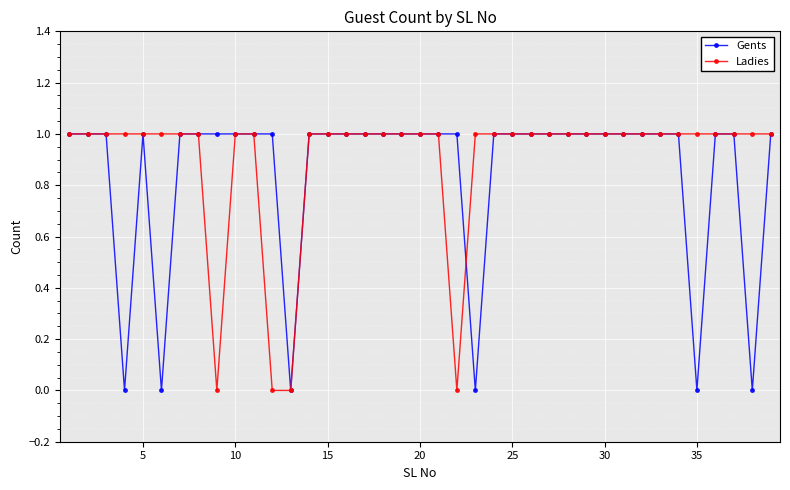

What is the value of the Ladies point at the 16th from the left?

1